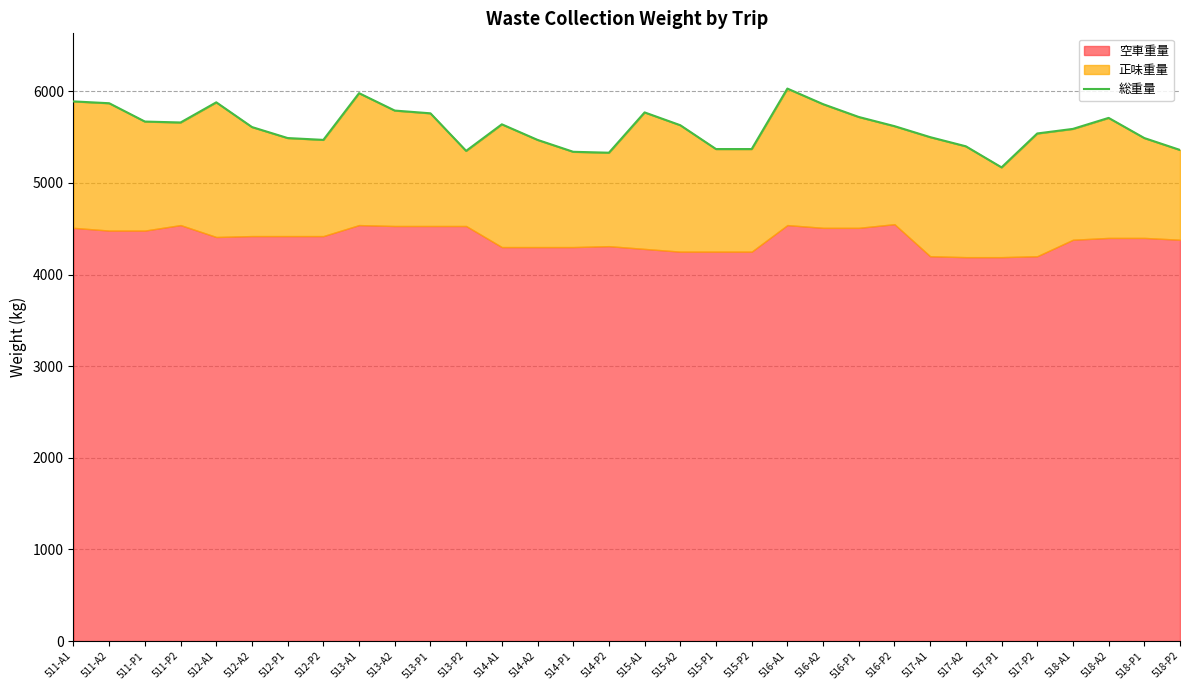

What is the maximum value shown in the chart?

6030